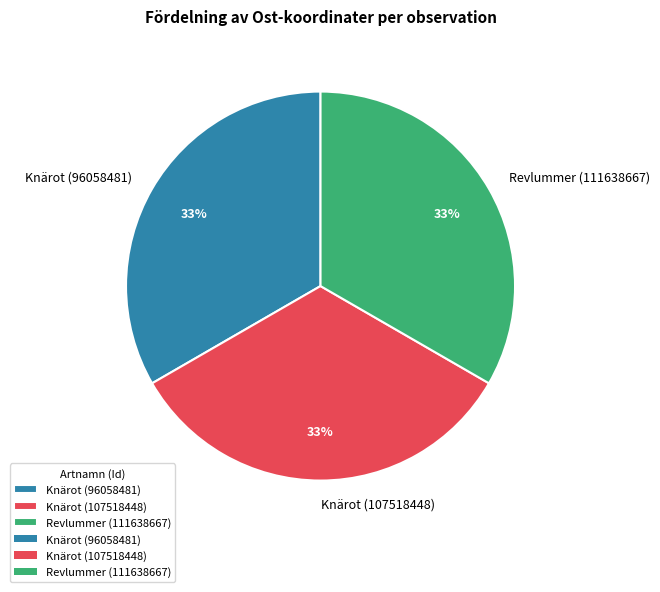

Does Revlummer (111638667) represent more than half of the total?

No